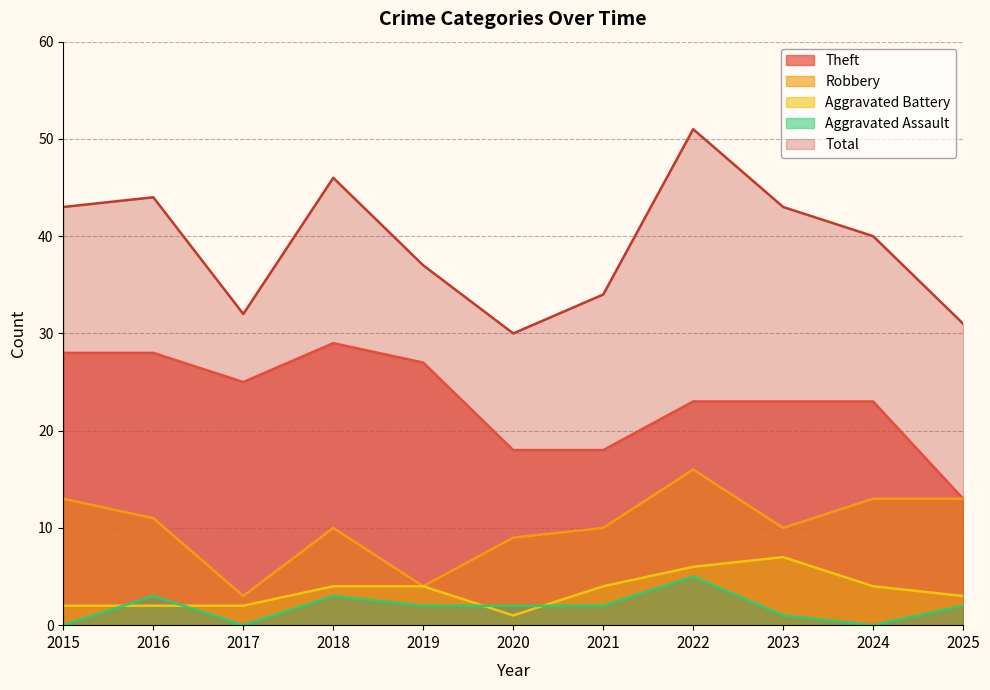

How many lines are shown in the chart?

5